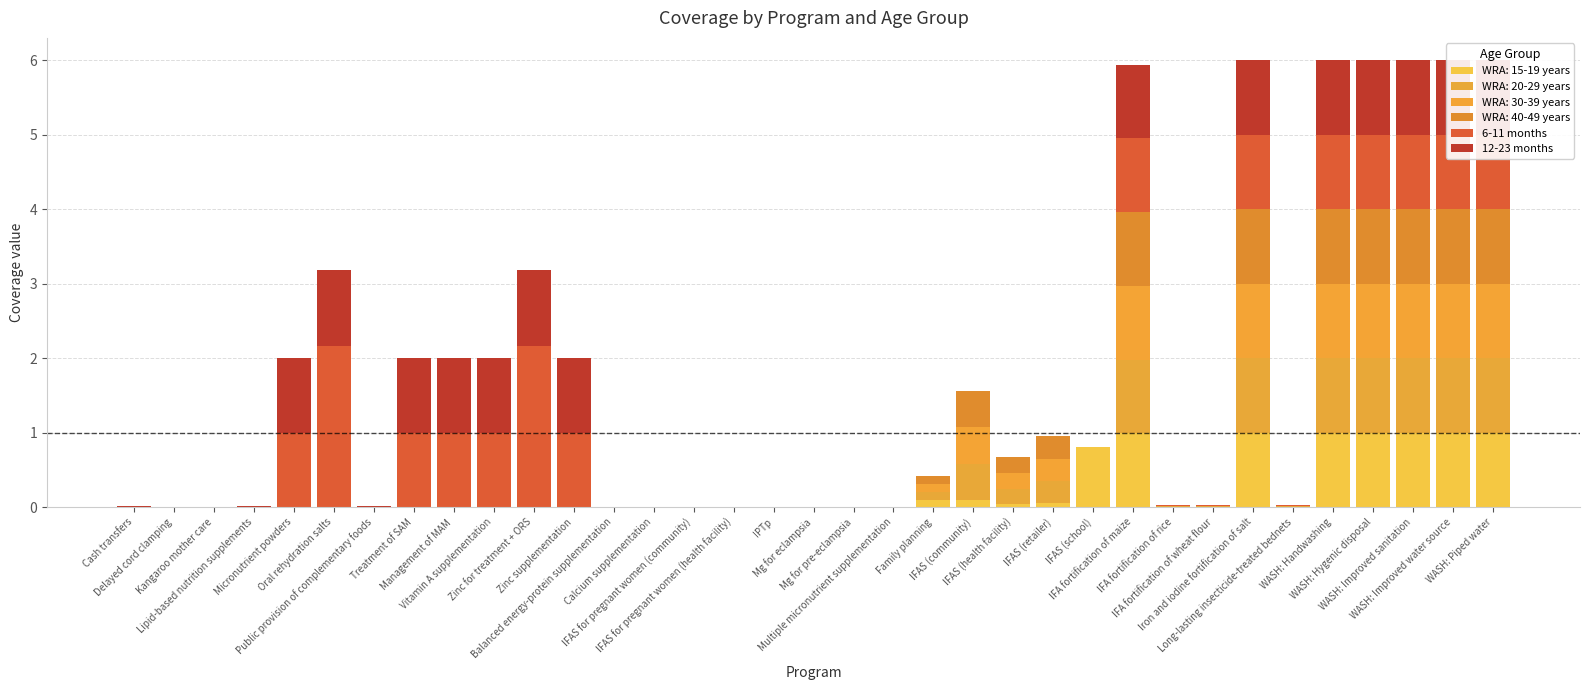

Does the chart contain stacked bars?

Yes